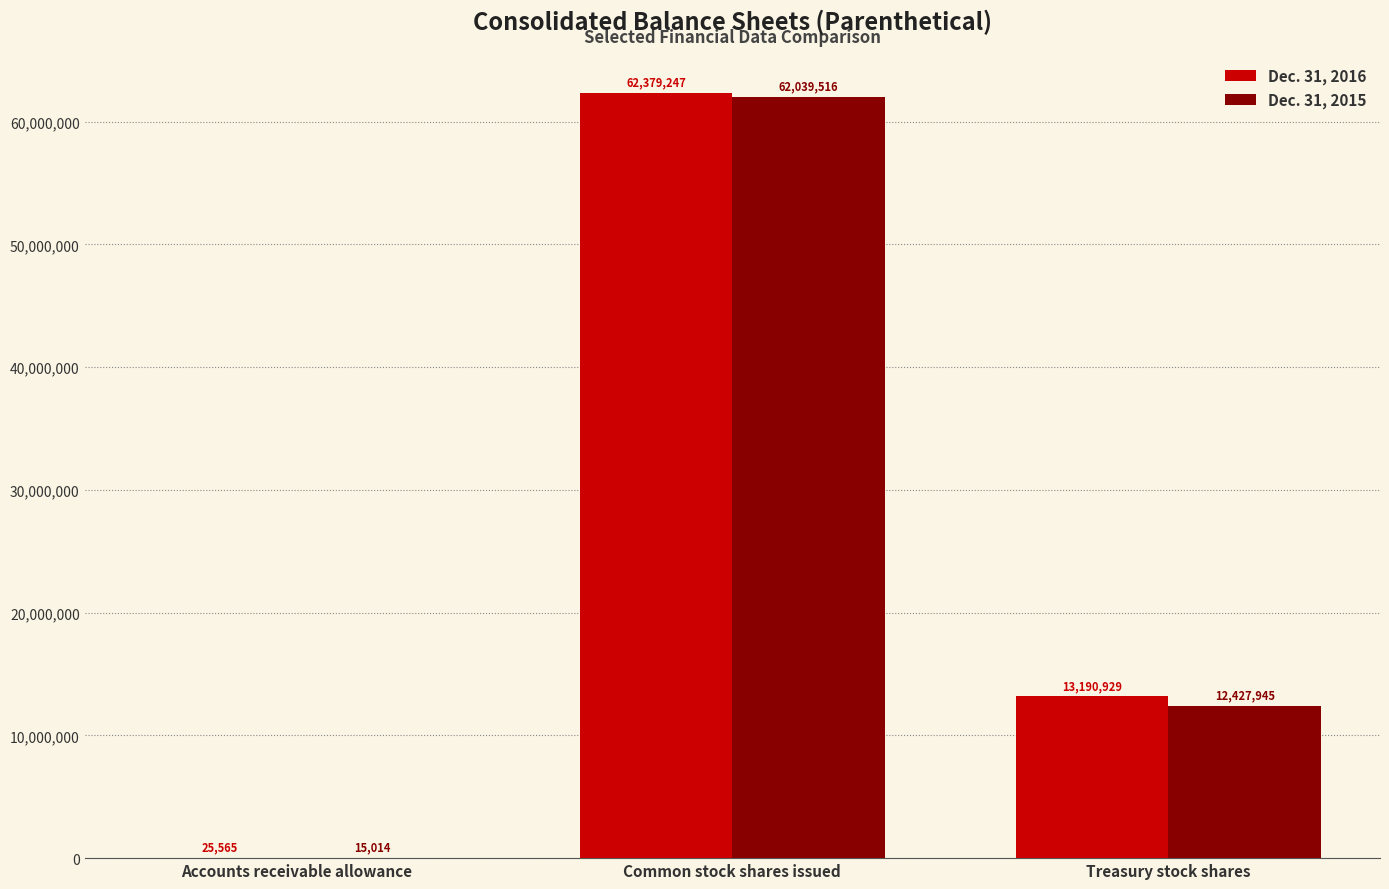

What is the total value across all series at Accounts receivable allowance?

40579